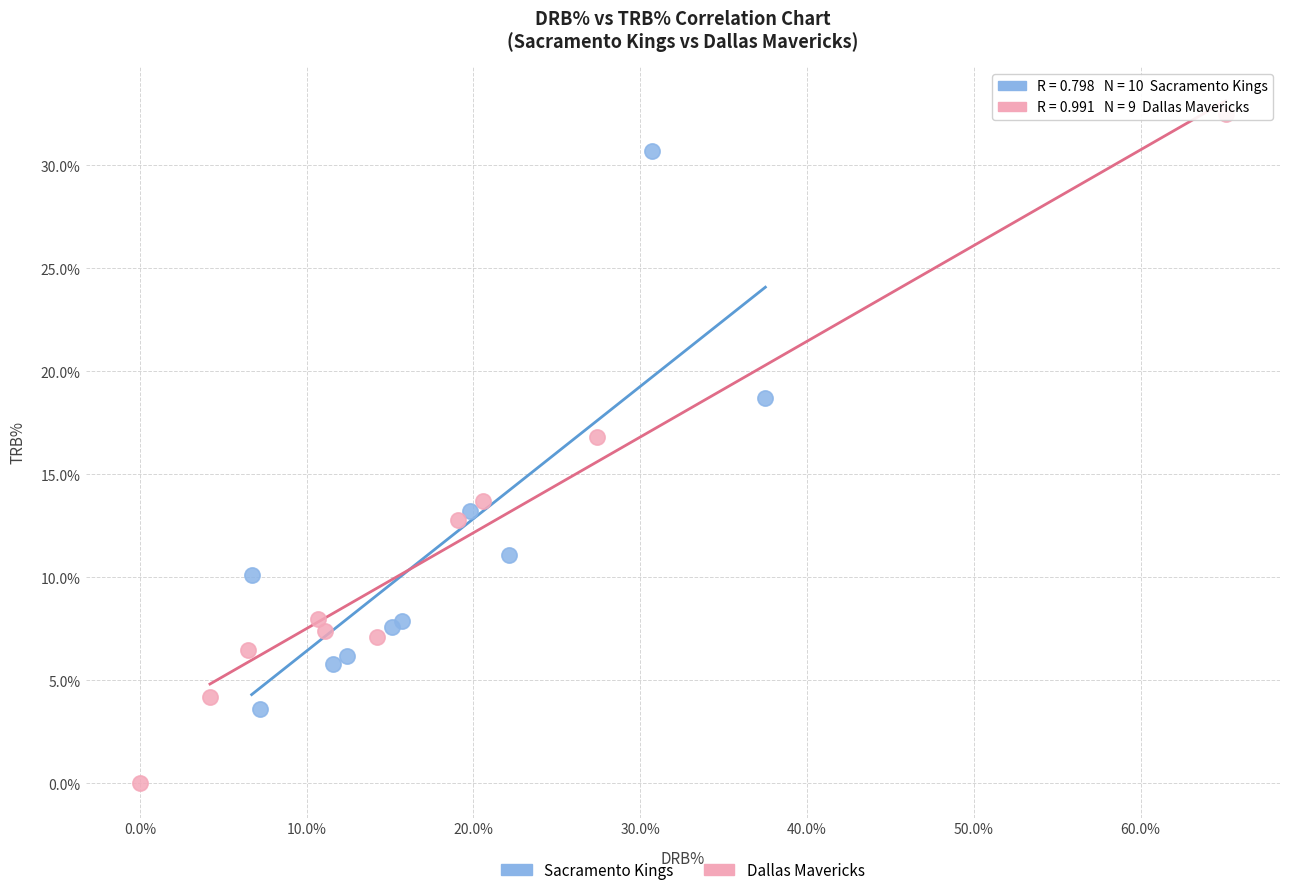

Which series has the widest spread of Y values?

Dallas Mavericks